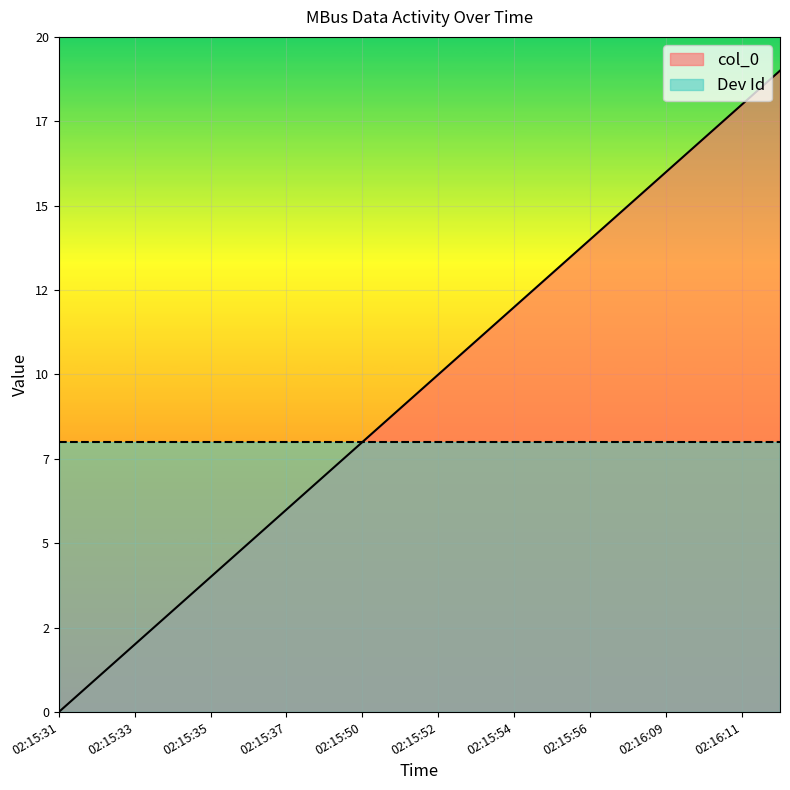

True or false: the data has more than 1 interior local peaks.

False